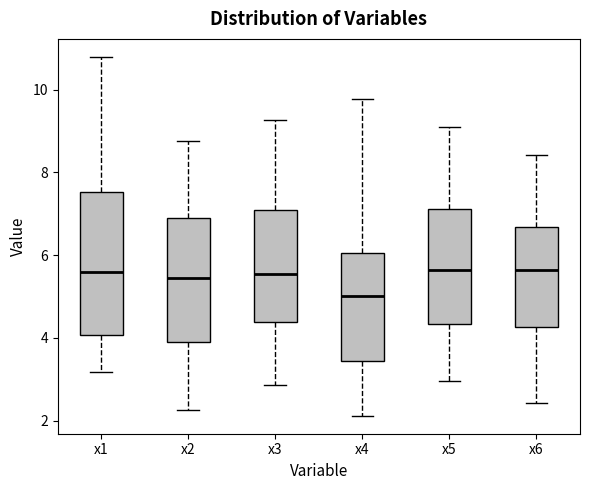

Reading left to right, read every box against the y-axis: the position of its median line, the range the box covers, and the ends of its whiskers. The values are not printed on the chart, so give them approximately, as read against the axis.

x1: median 5.6, box 4.0 to 7.6, whiskers 3.2 to 10.8
x2: median 5.4, box 3.8 to 6.8, whiskers 2.2 to 8.8
x3: median 5.6, box 4.4 to 7.0, whiskers 2.8 to 9.2
x4: median 5.0, box 3.4 to 6.0, whiskers 2.2 to 9.8
x5: median 5.6, box 4.4 to 7.2, whiskers 3.0 to 9.2
x6: median 5.6, box 4.2 to 6.6, whiskers 2.4 to 8.4